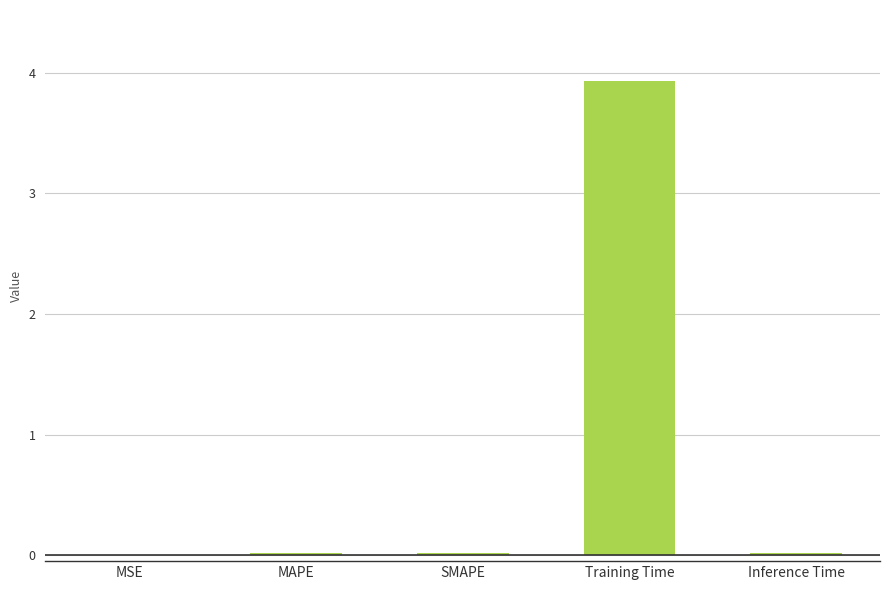

What is the sum of all values?

4.0